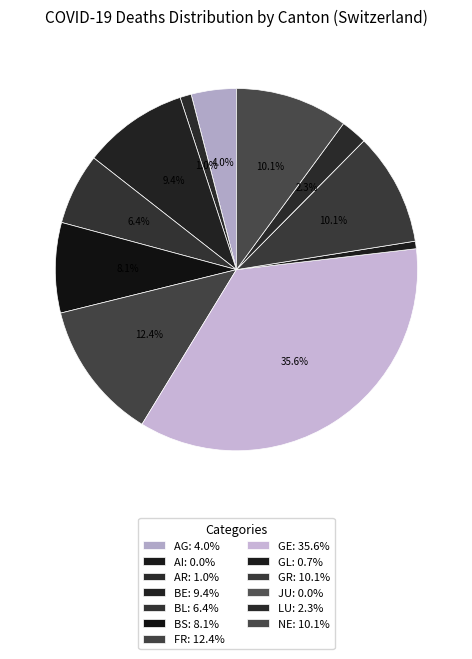

How many slices are in this pie chart?

13